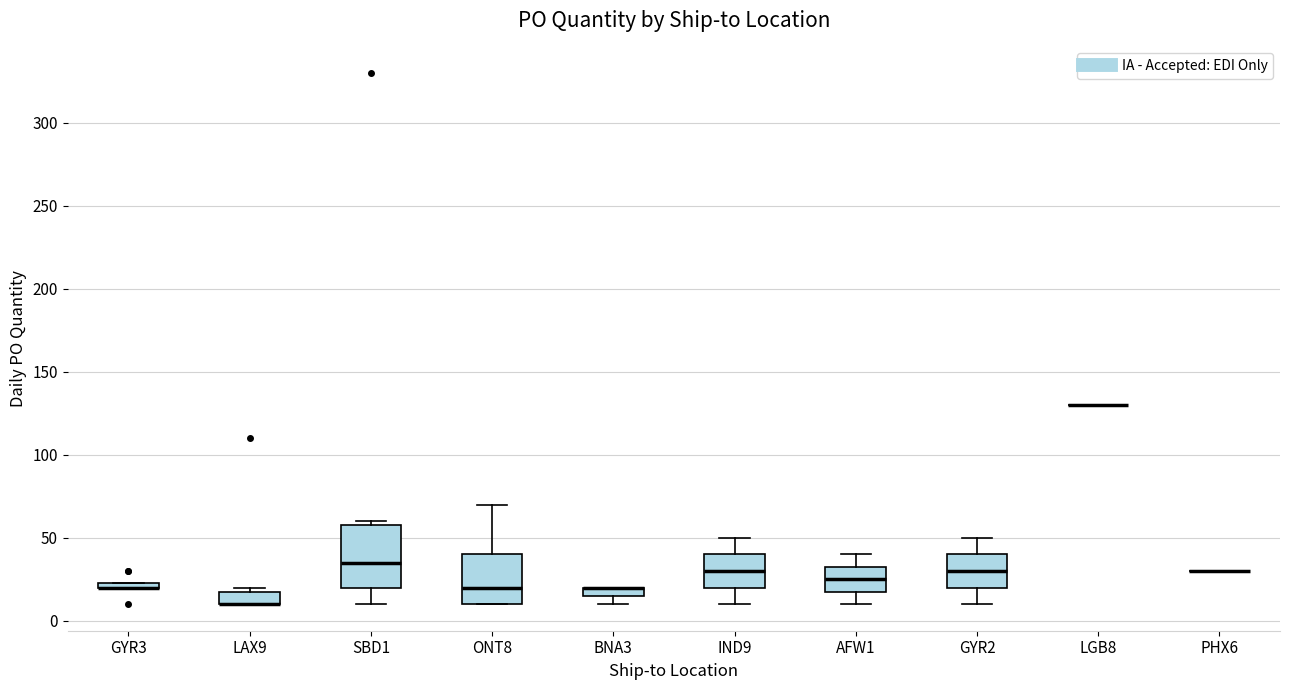

Where is the lower edge of the box for IND9 on the y-axis? The values are not printed on the chart, so give them approximately, as read against the axis.

20